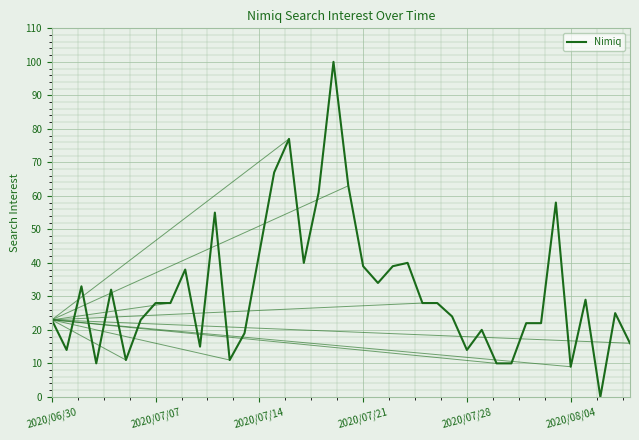

What is the greatest value displayed?

100